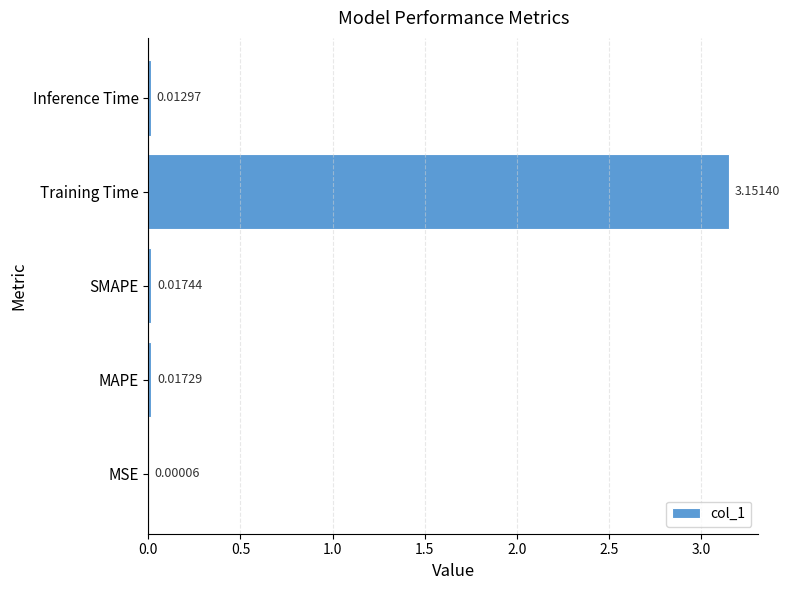

Are the bars horizontal?

Yes